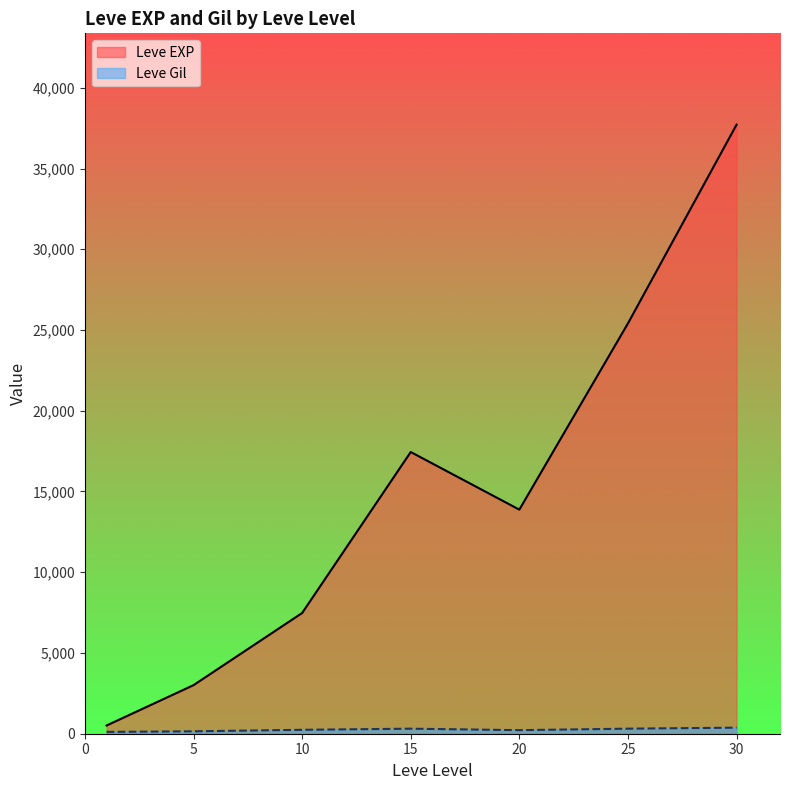

What is the maximum value shown in the chart?

37715.0